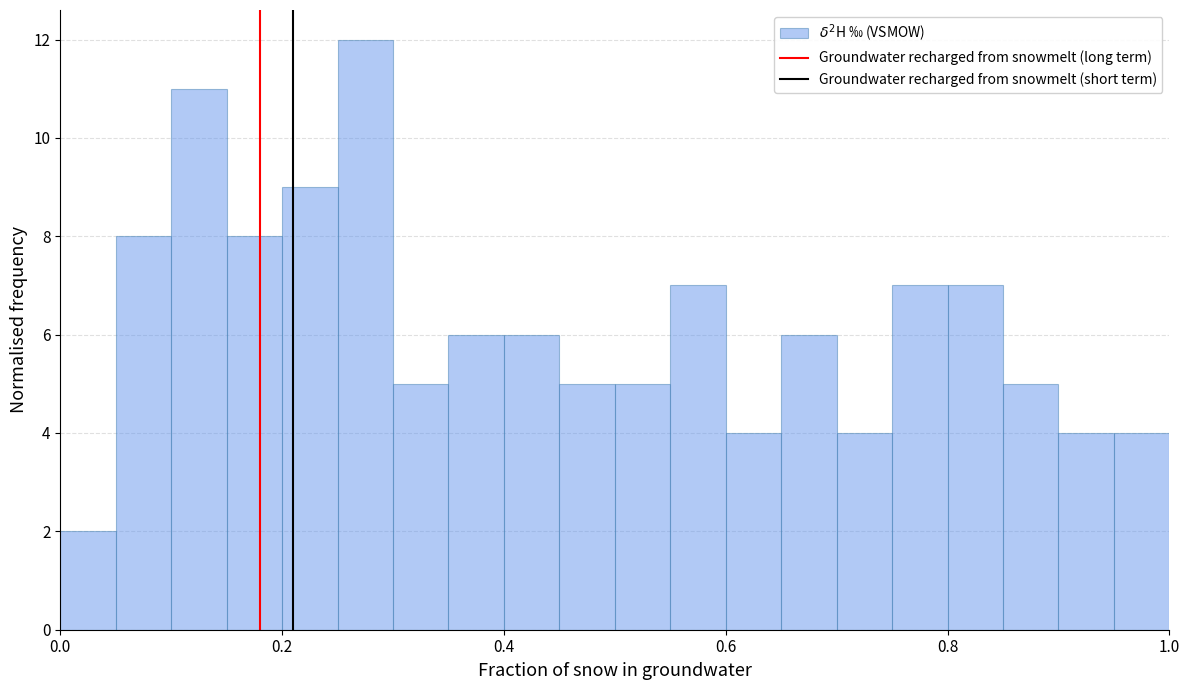

Around what value on the x-axis is the tallest bar? Give the approximate position of its centre, as read against the axis.

0.28